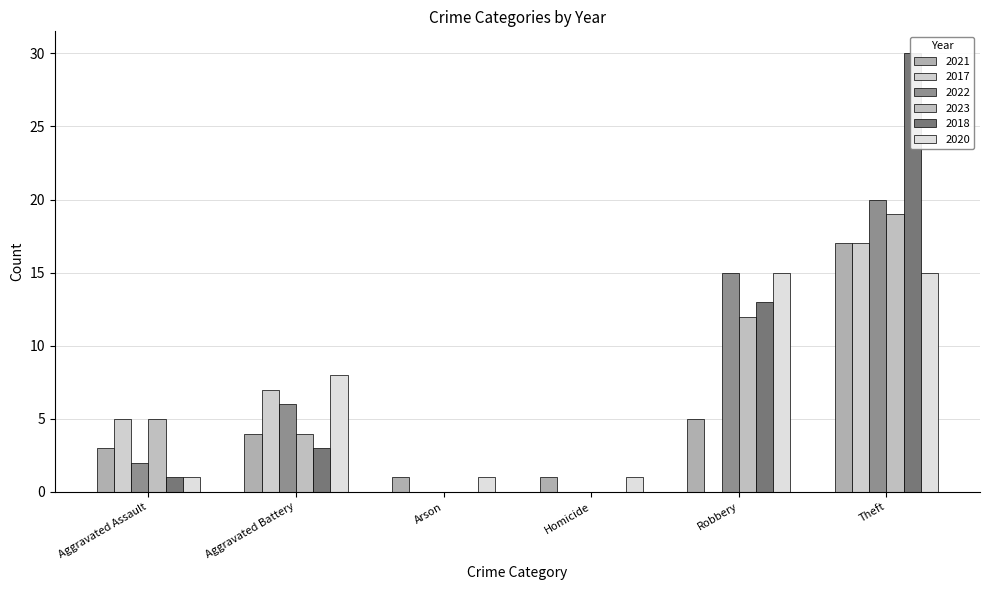

Which has a higher value, Robbery or Aggravated Assault?

Robbery